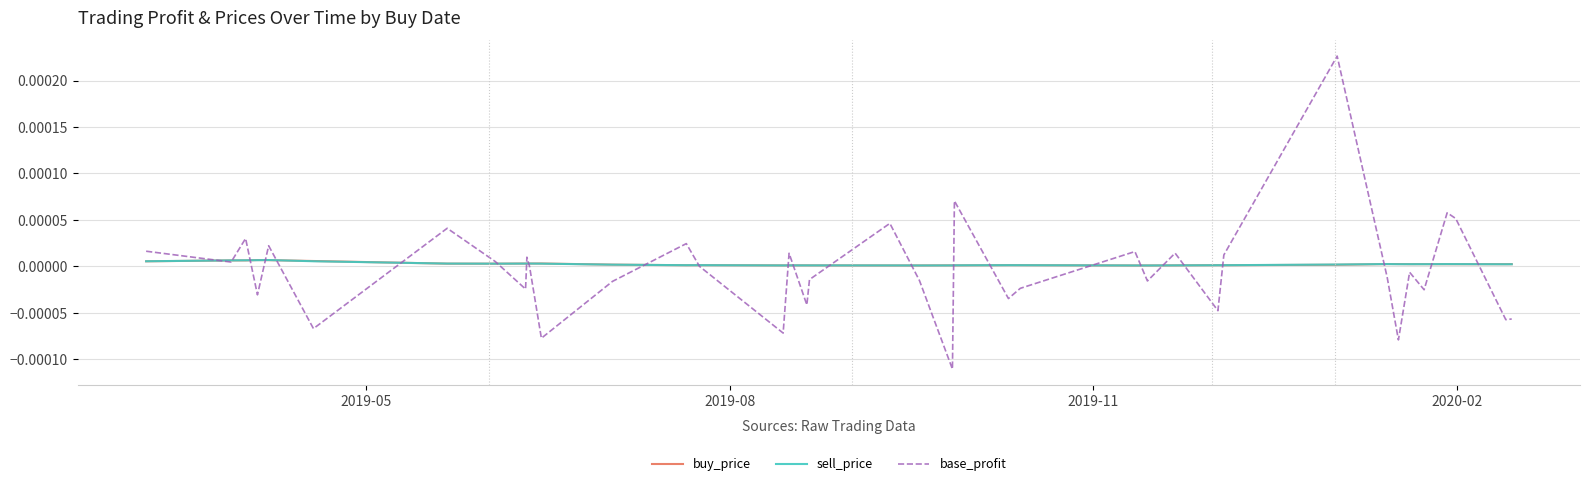

In base_profit, how many points are higher than both neighbors (excluding endpoints)?

13